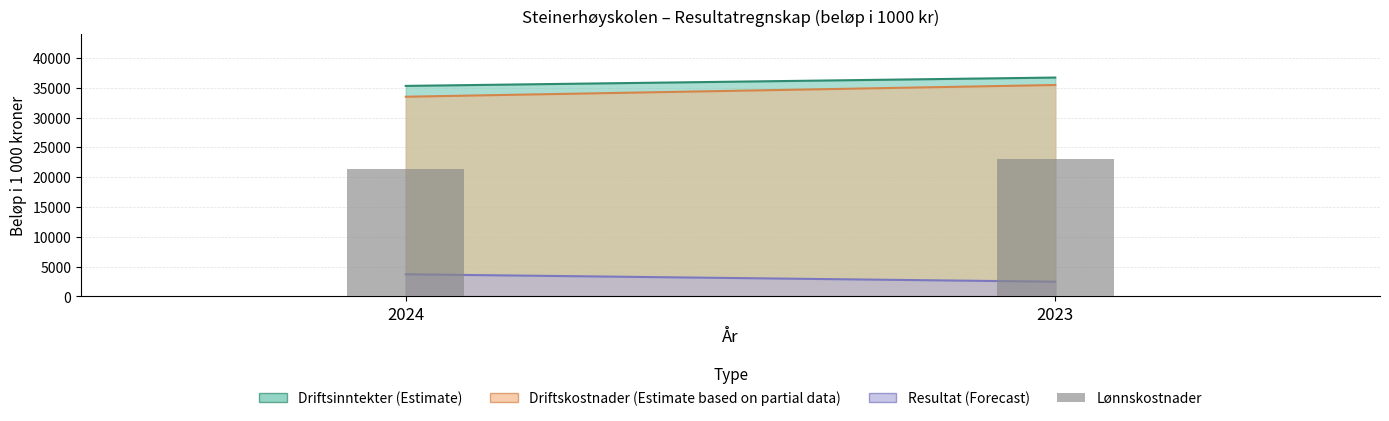

Which category has the lowest value across all series?

2024